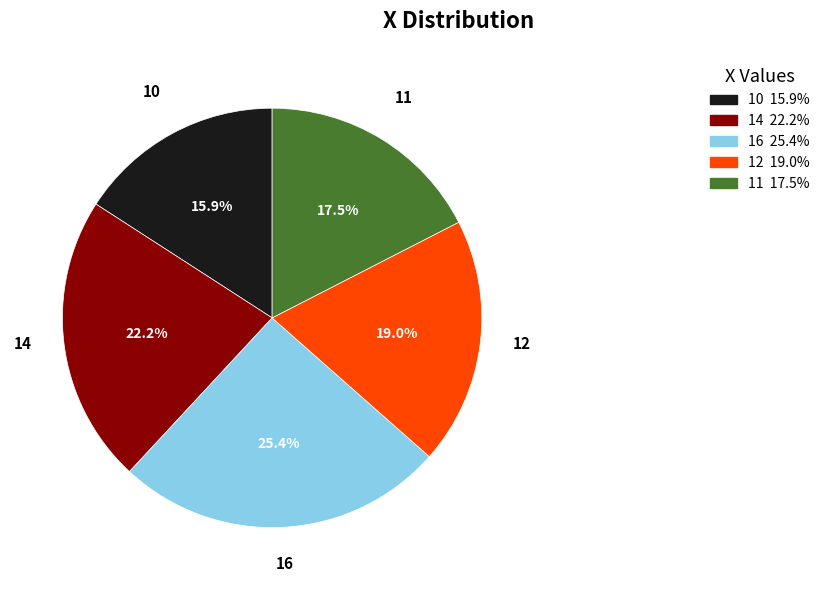

Do 12 and 16 together represent more than half of the pie?

No